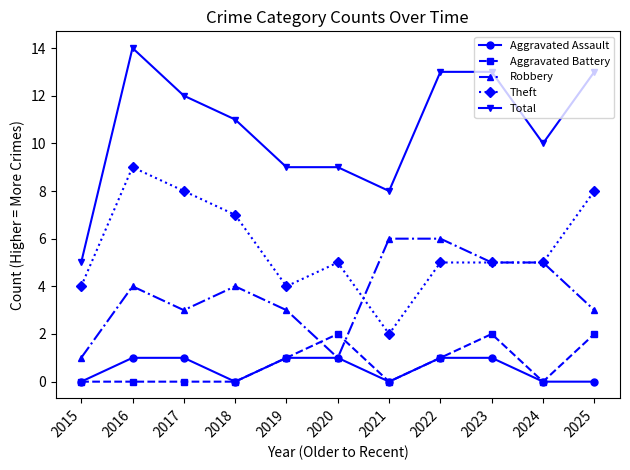

Which series changed the most between 2015 and 2018?

Total